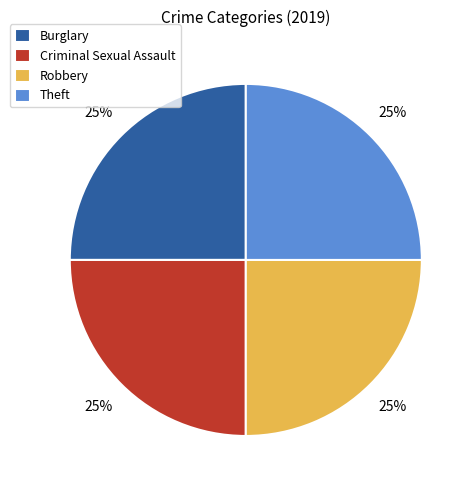

Is there a majority slice in this chart?

No